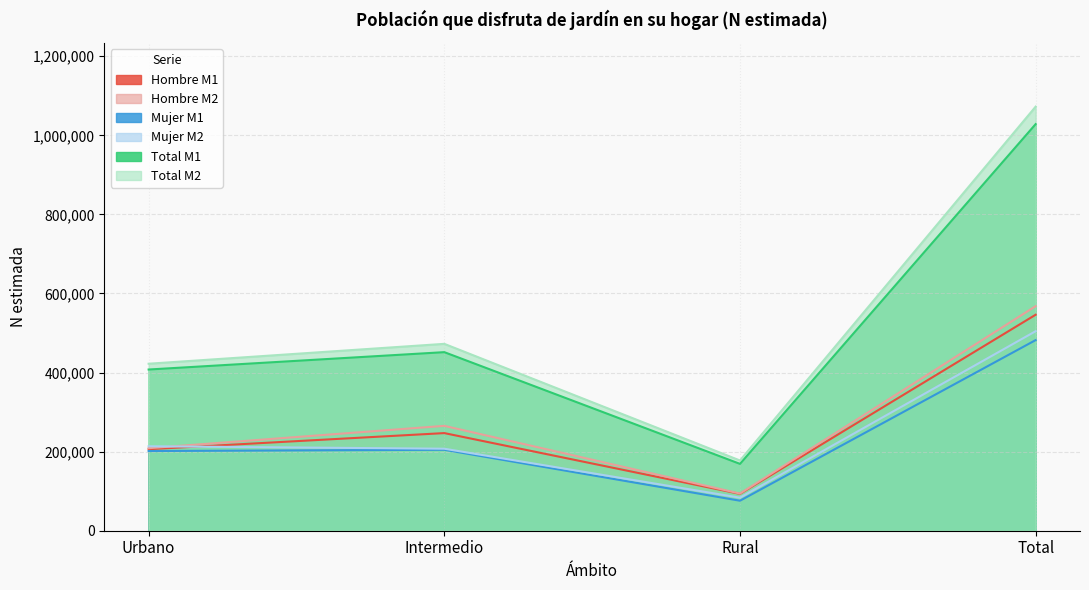

Does the chart display data point markers on the line(s)?

No